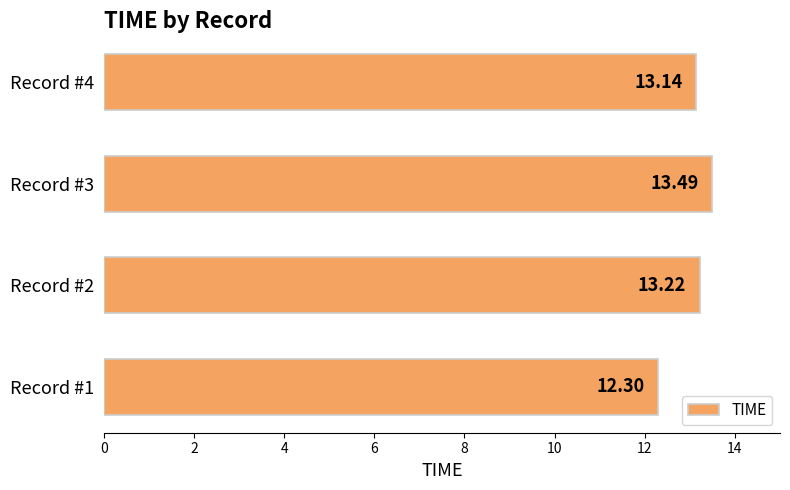

Rank the categories by value from highest to lowest.

Record #3, Record #2, Record #4, Record #1